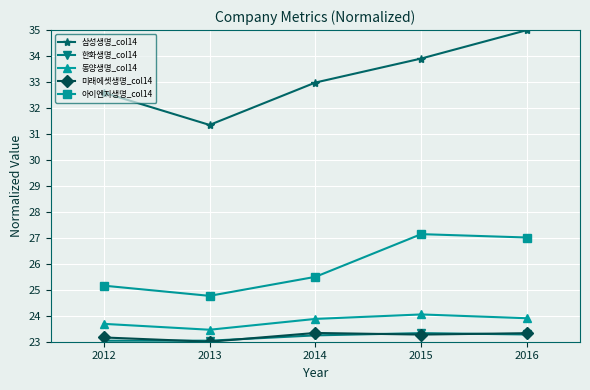

Between 2014 and 2016, which series saw the biggest shift?

삼성생명_col14